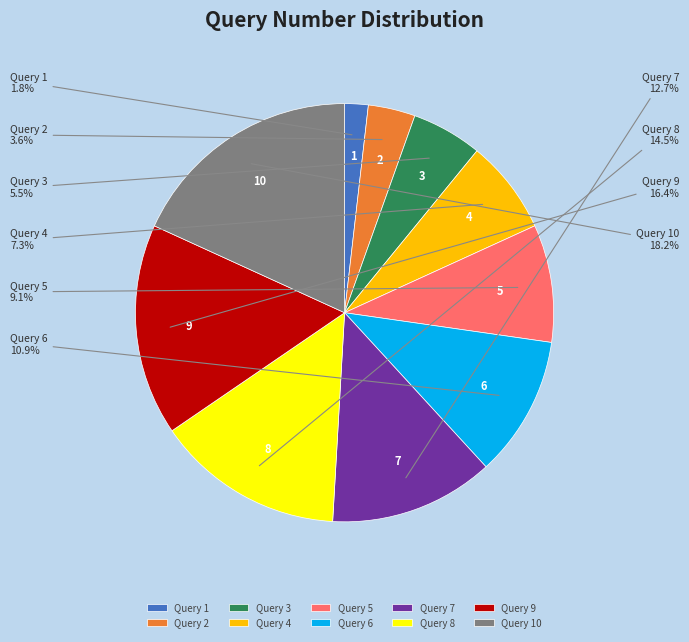

What is the ratio of the value at Query 8 to the value at Query 7?

1.1